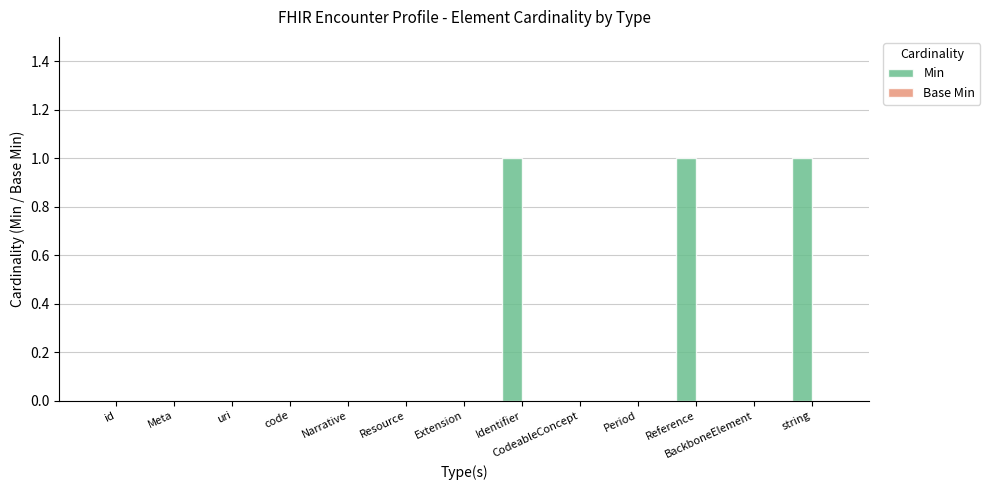

Count the number of data series in this chart.

1